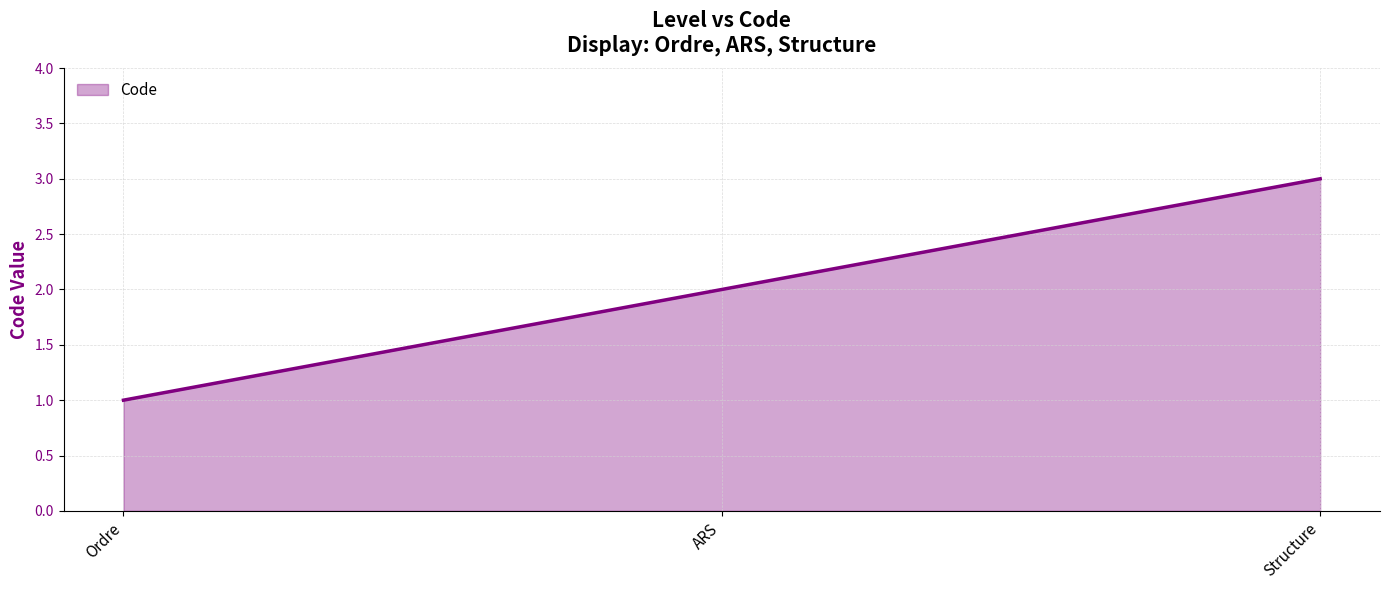

What is the smallest value displayed?

1